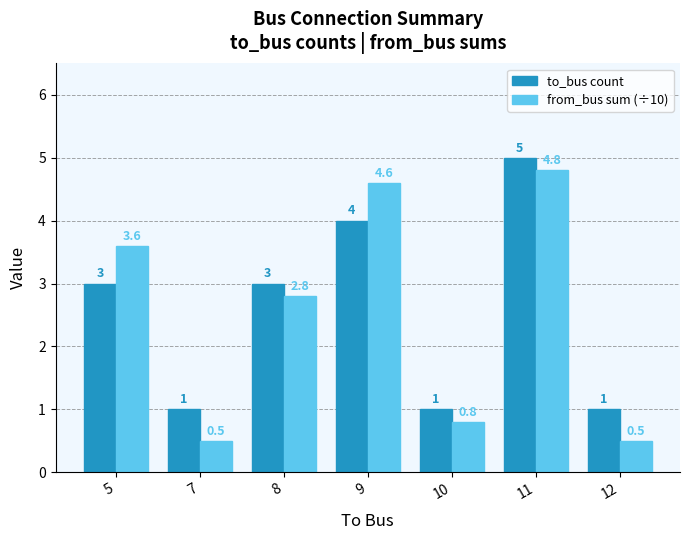

What is the maximum value shown in the chart?

5.0